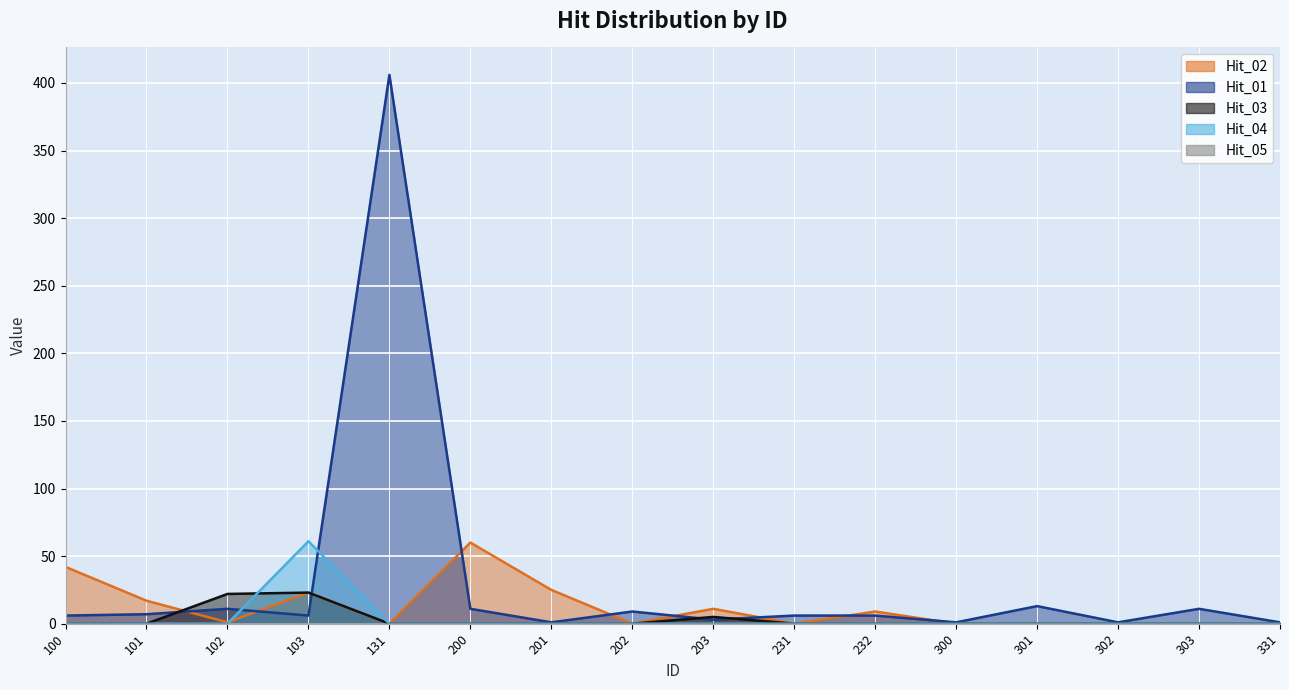

Which series has the largest range (max minus min)?

Hit_01